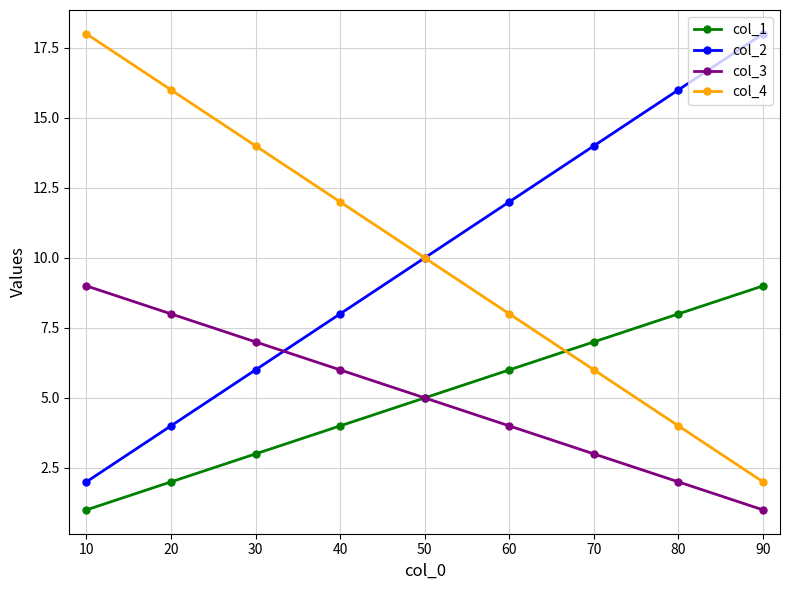

At how many categories does at least one series exceed 13?

6